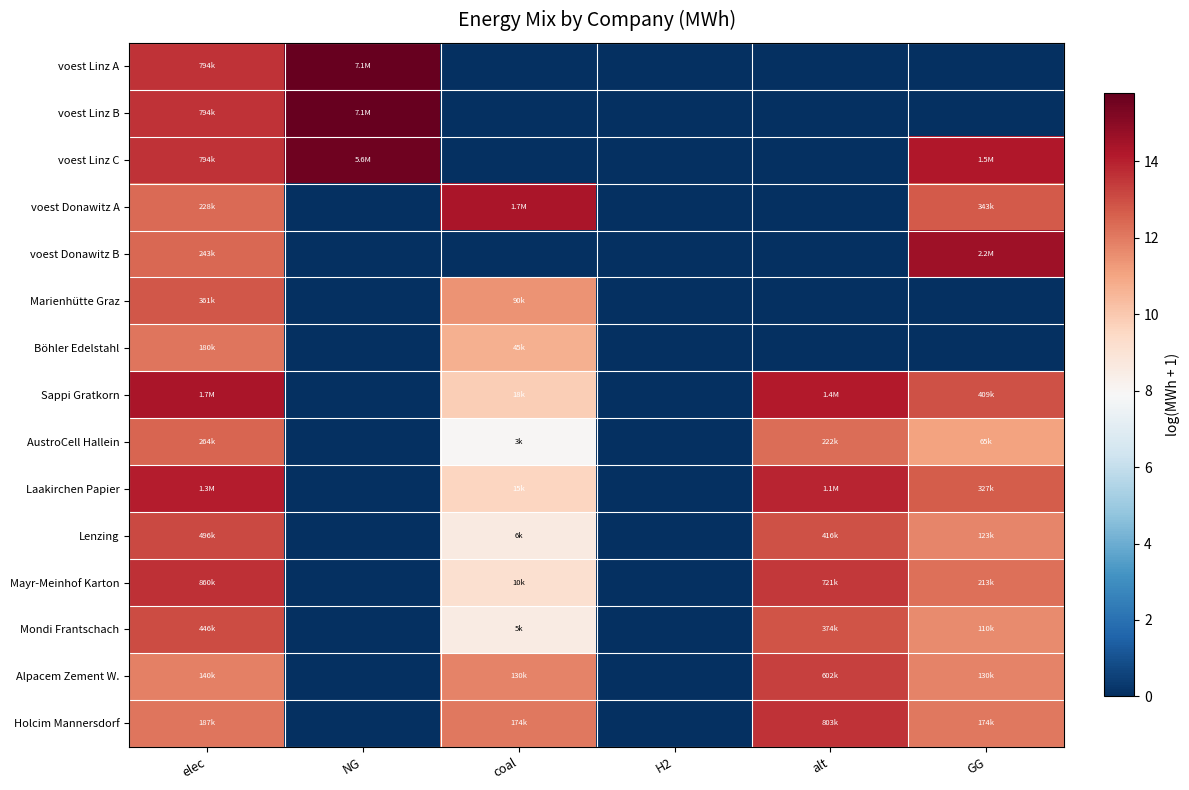

At how many categories does at least one series exceed 6?

5